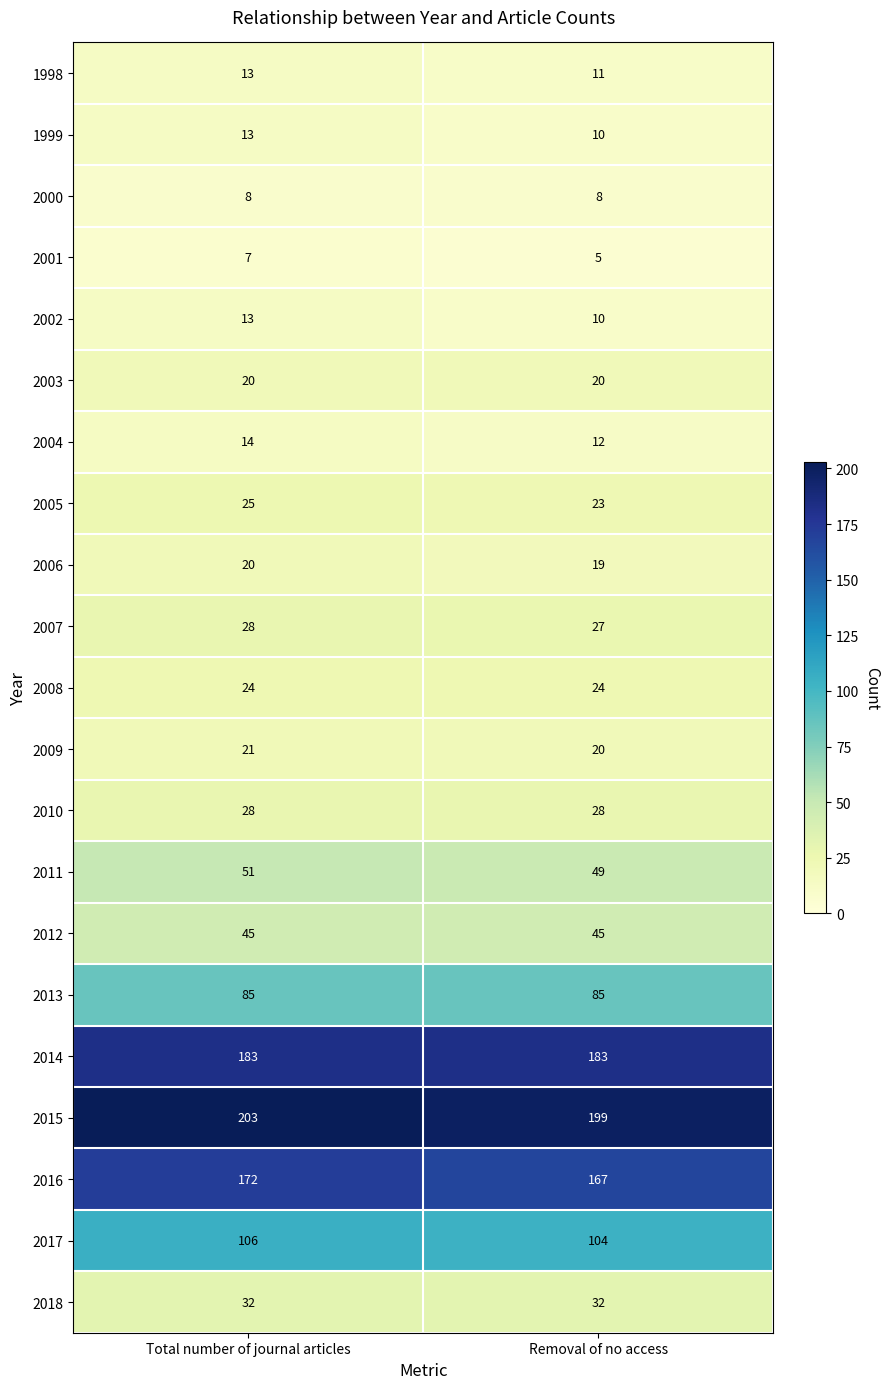

Between Total number of journal articles and Removal of no access, which series saw the biggest shift?

2016